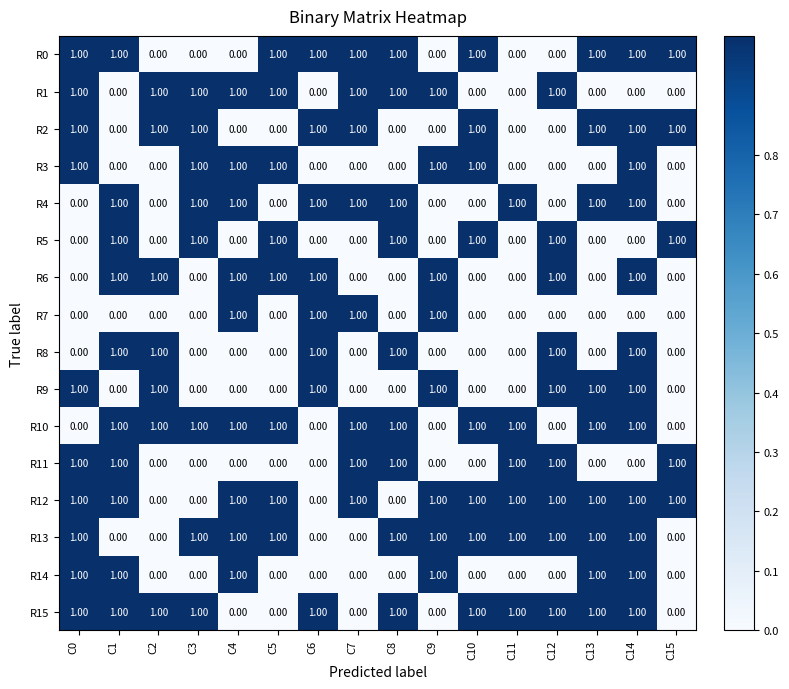

What is the sum of all R14 values?

6